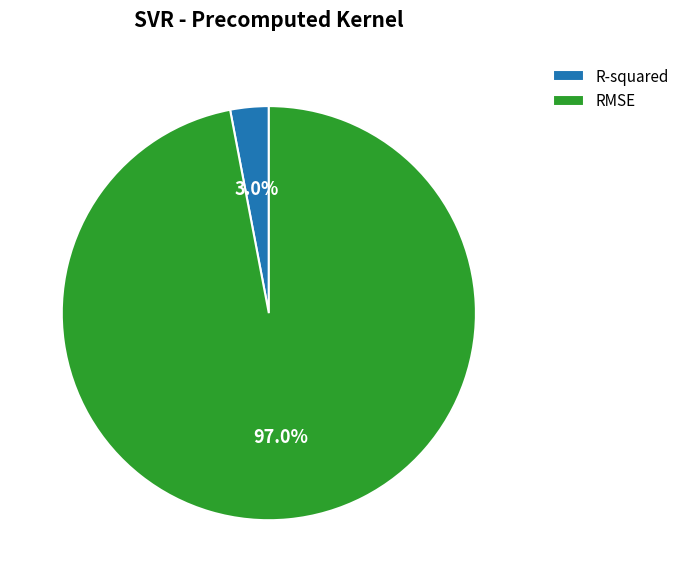

Which slice is the smallest?

R-squared